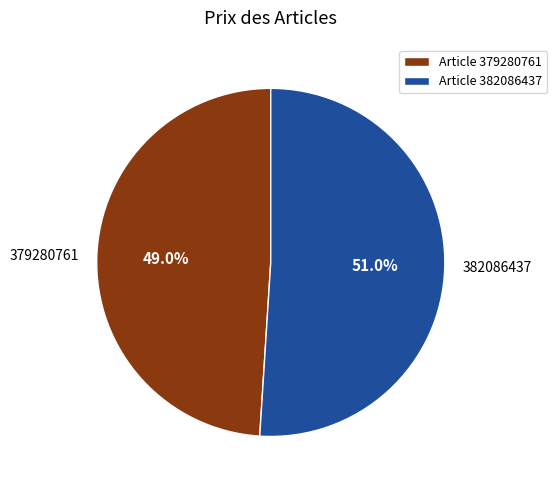

To the nearest percent, what is the difference between the 379280761 and 382086437 slice percentages?

2%